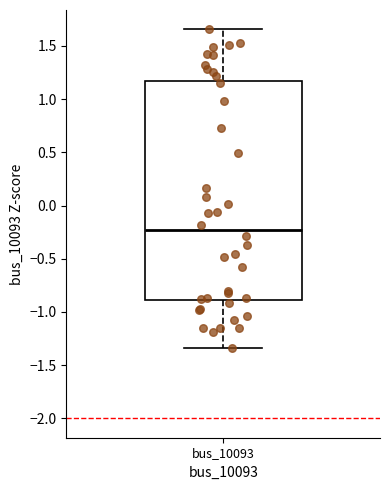

Where is the upper edge of the box for bus_10093 on the y-axis? The values are not printed on the chart, so give them approximately, as read against the axis.

1.15